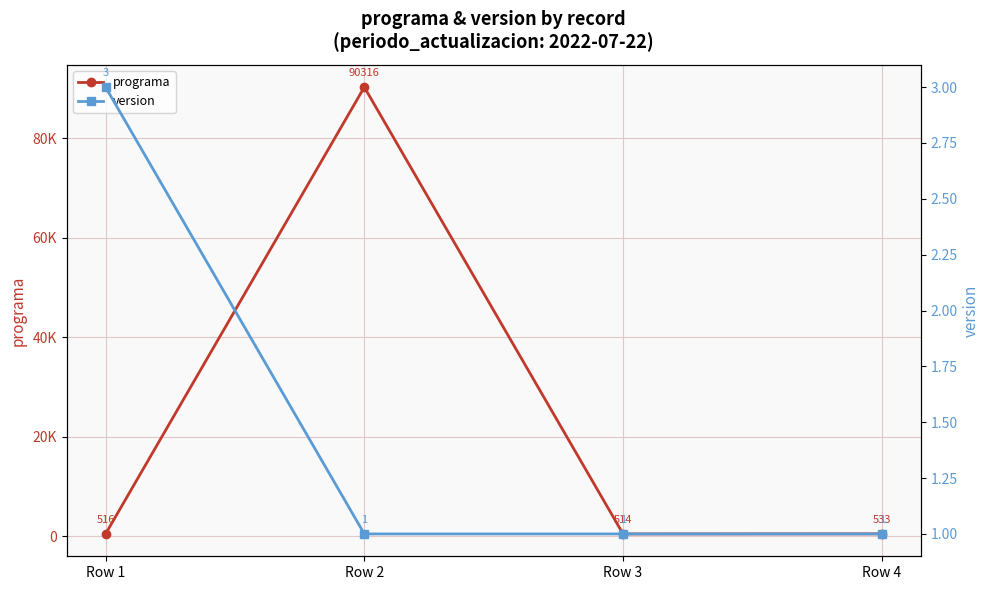

Reading left to right, list all the values displayed in this chart.

programa: 516	90316	514	533
version: 3	1	1	1